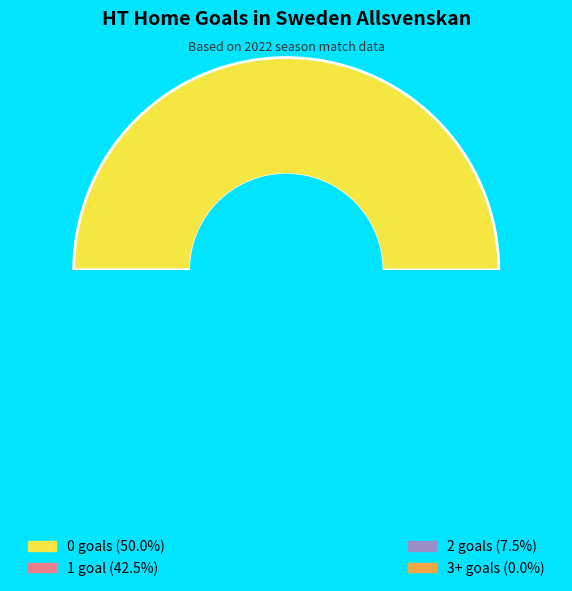

What is the smallest slice in the pie chart?

3+